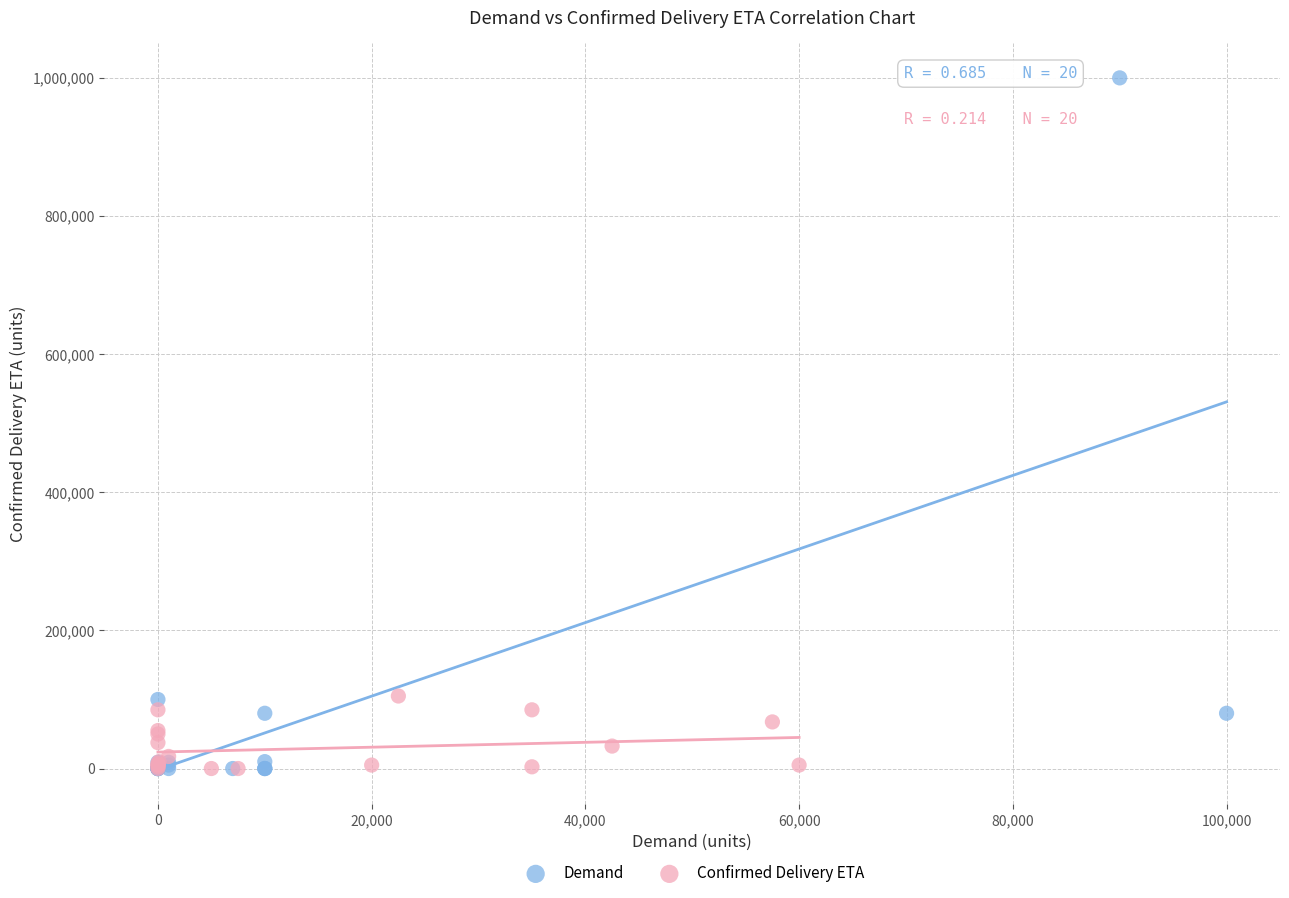

Which series has the largest Y range (max minus min)?

Demand